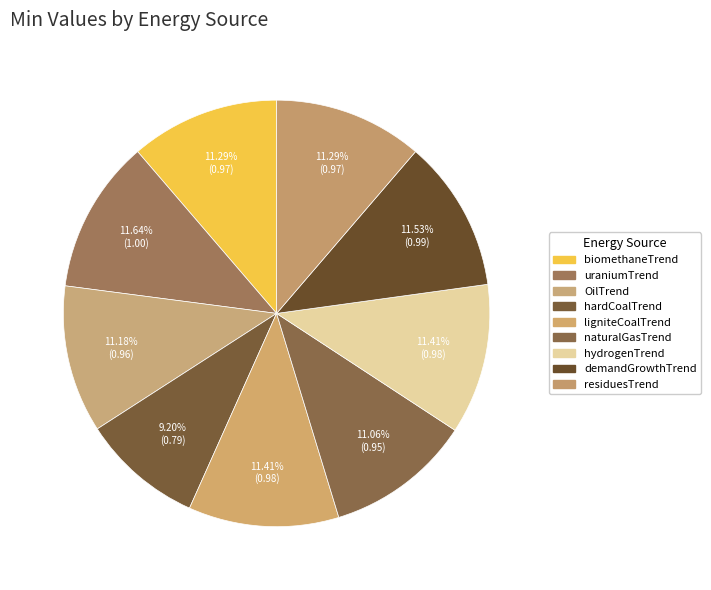

How many slices are in this pie chart?

9